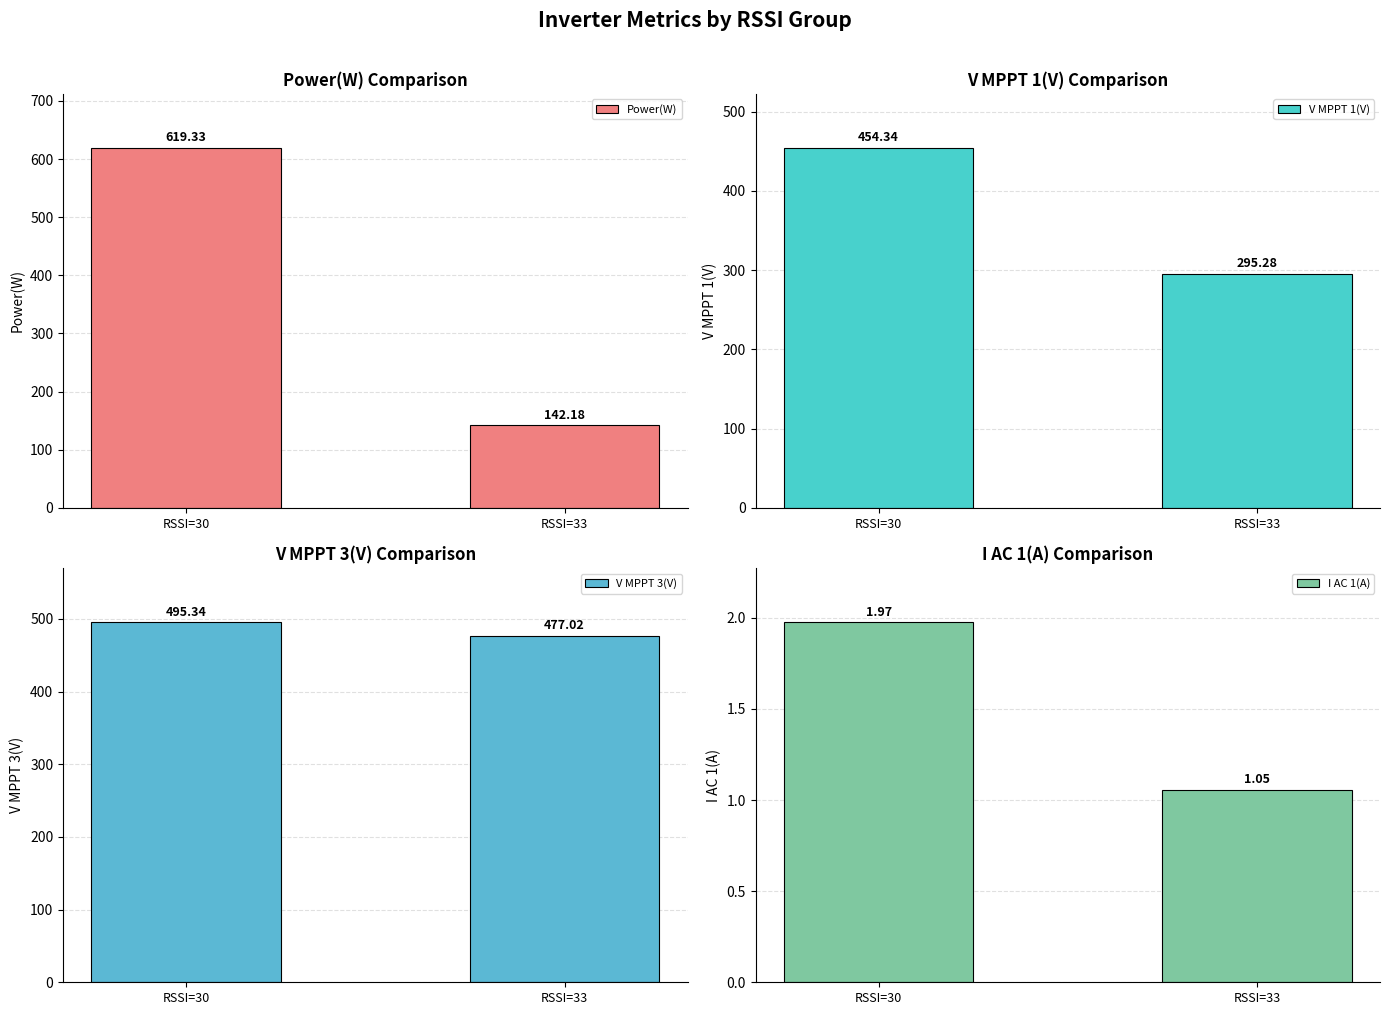

What is the lowest value of the V MPPT 1(V) series?

295.3